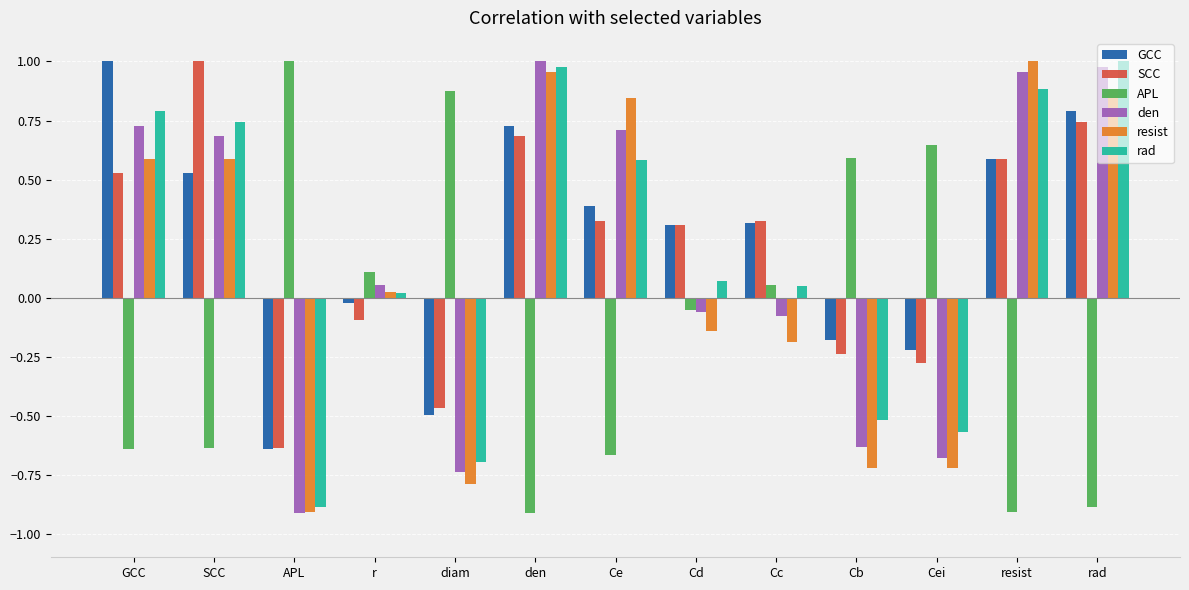

What is the sum of all APL values?

-1.4